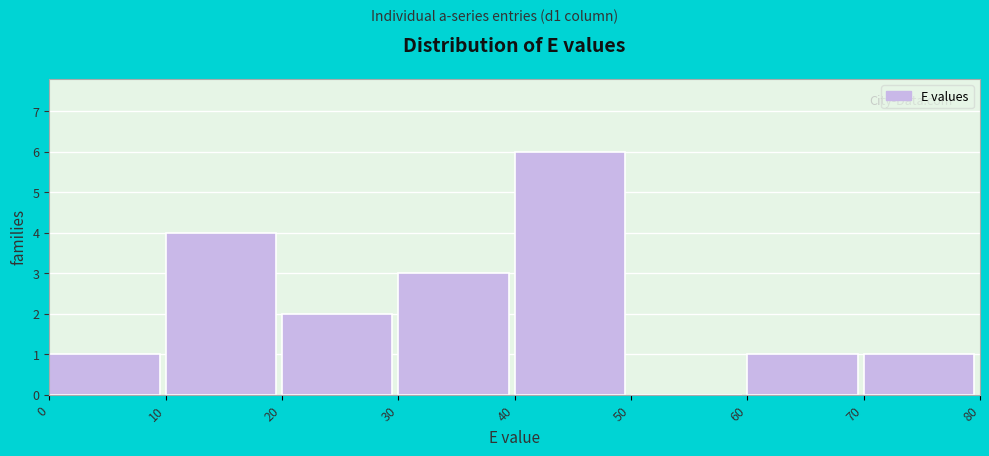

Reading left to right, transcribe this chart: for each bar, give the range it covers on the x-axis and its height. The values are not printed on the chart, so give them approximately, as read against the axis.

0 to 10: 1
10 to 20: 4
20 to 30: 2
30 to 40: 3
40 to 50: 6
50 to 60: 0
60 to 70: 1
70 to 80: 1